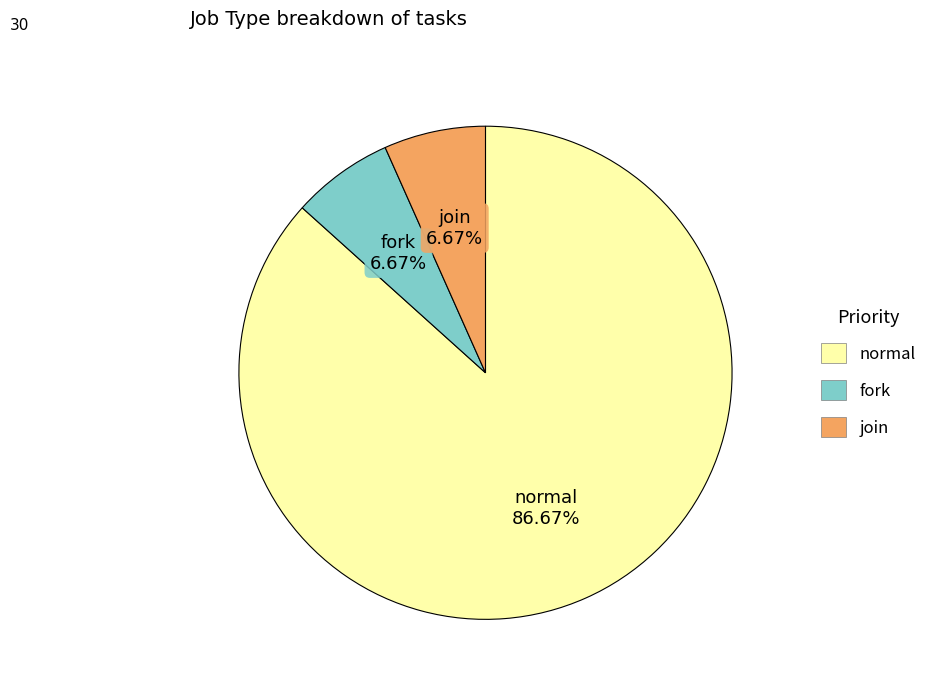

What is the ratio of the value at fork to the value at join?

1.0